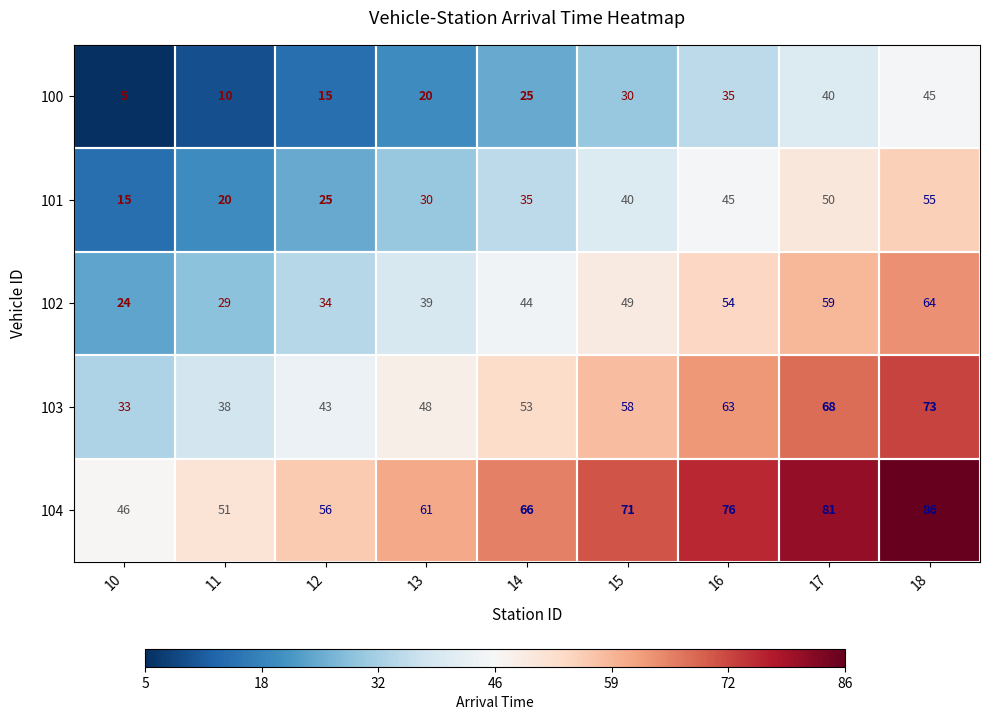

Rank the series by their maximum value, from highest to lowest.

104, 103, 102, 101, 100